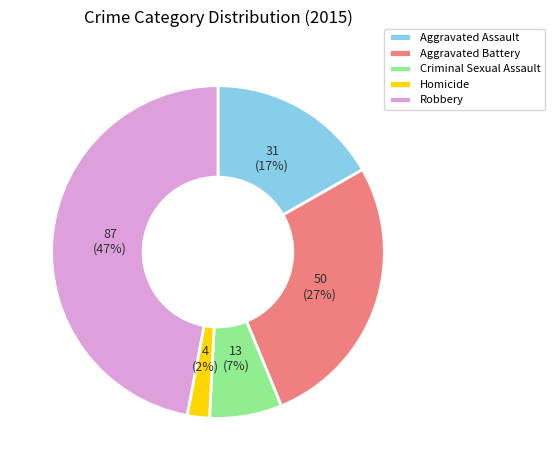

Is there a majority slice in this chart?

No